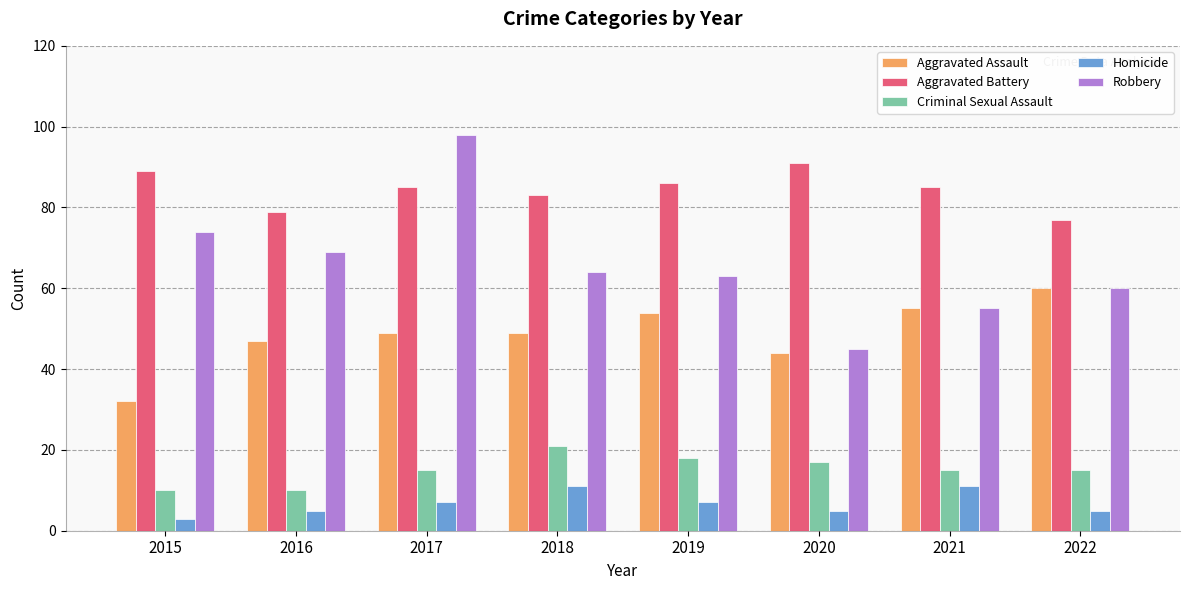

Read the Robbery value at 2015.

74